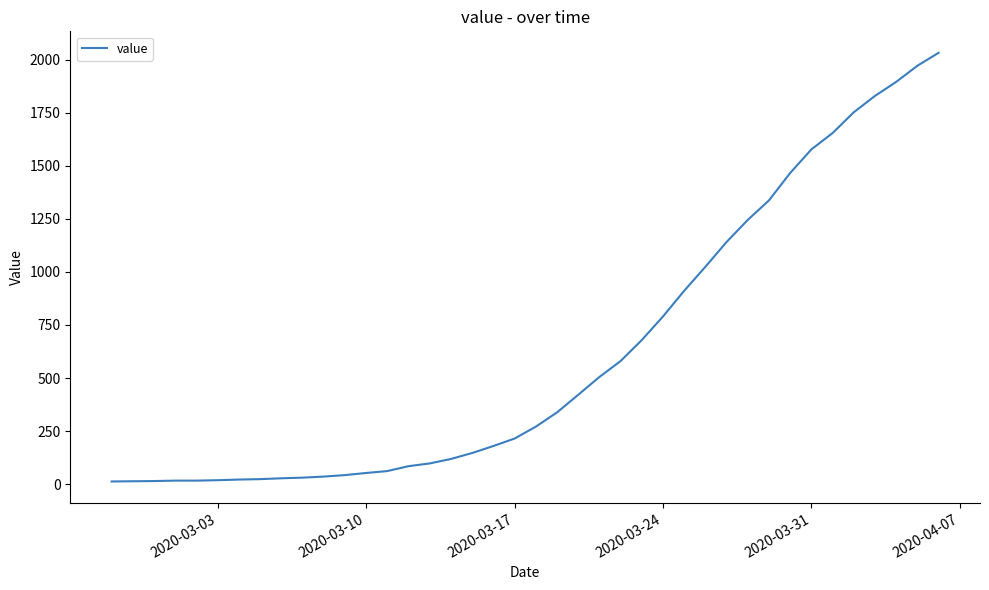

What is the greatest value displayed?

2032